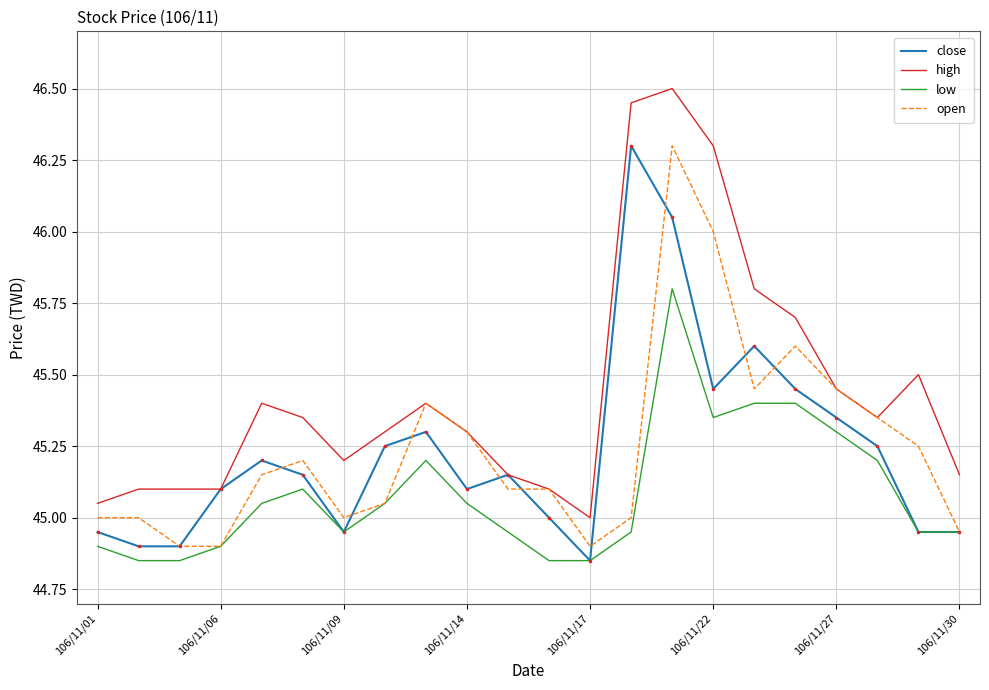

Which series has the largest total across all categories?

high